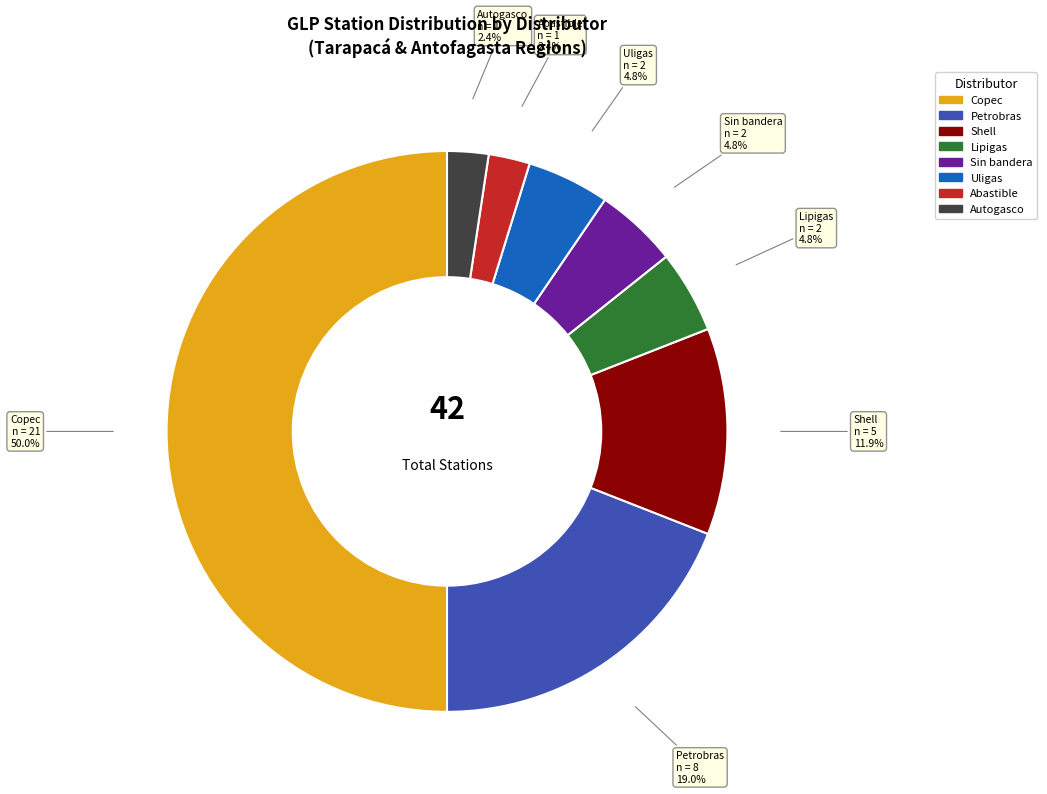

What percentage is the Uligas slice, to the nearest percent?

5%